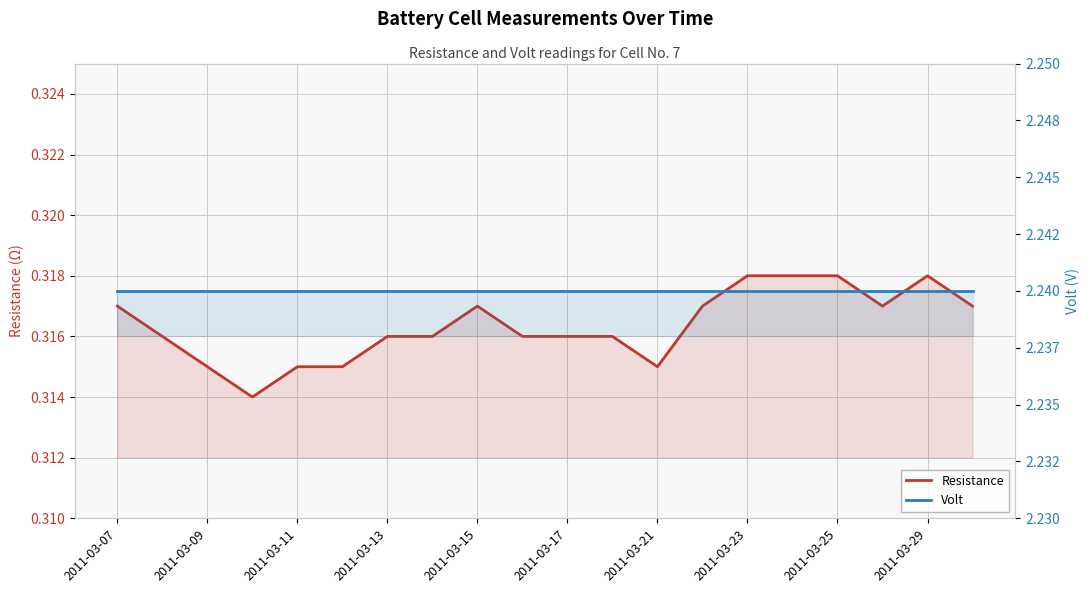

What are all the series names shown in the legend?

Resistance, Volt